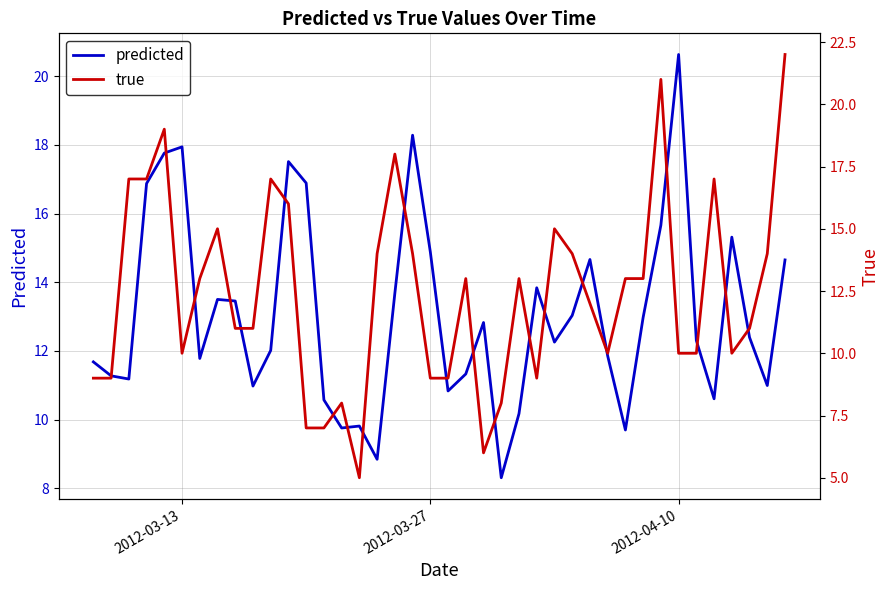

Which category has the highest value in the predicted series?

2012-04-10